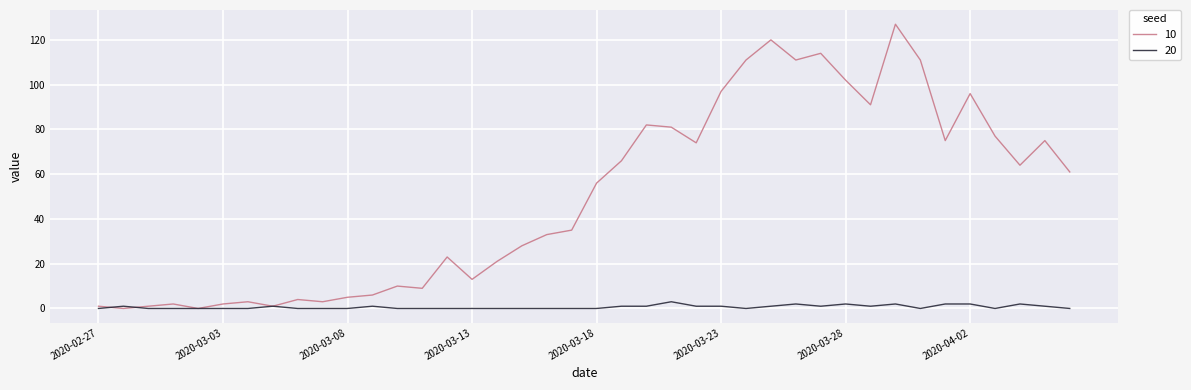

What is the greatest value displayed?

127